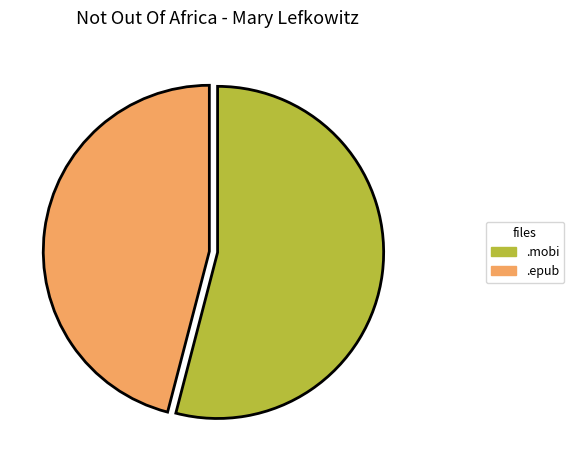

Do .epub and .mobi together represent more than half of the pie?

Yes